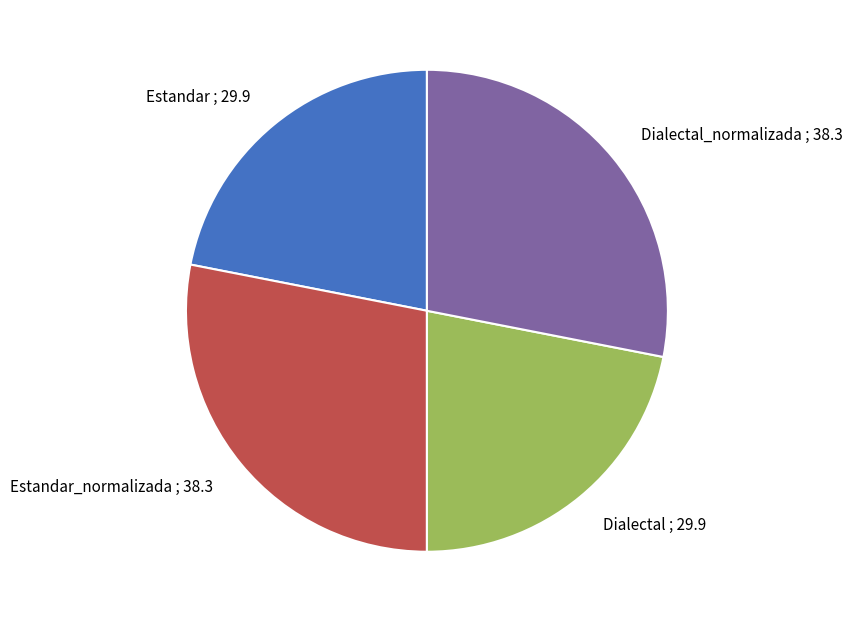

Count the number of slices in the pie.

4